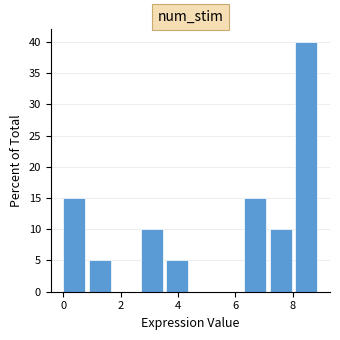

Reading left to right, transcribe this chart: for each bar, give the range it covers on the x-axis and its height. Neither the bar edges nor the heights are printed on the chart, so give them approximately, as read against the axes.

0.0 to 0.9: 15
0.9 to 1.8: 5
1.8 to 2.7: 0
2.7 to 3.6: 10
3.6 to 4.5: 5
4.5 to 5.4: 0
5.4 to 6.3: 0
6.3 to 7.2: 15
7.2 to 8.1: 10
8.1 to 9.0: 40